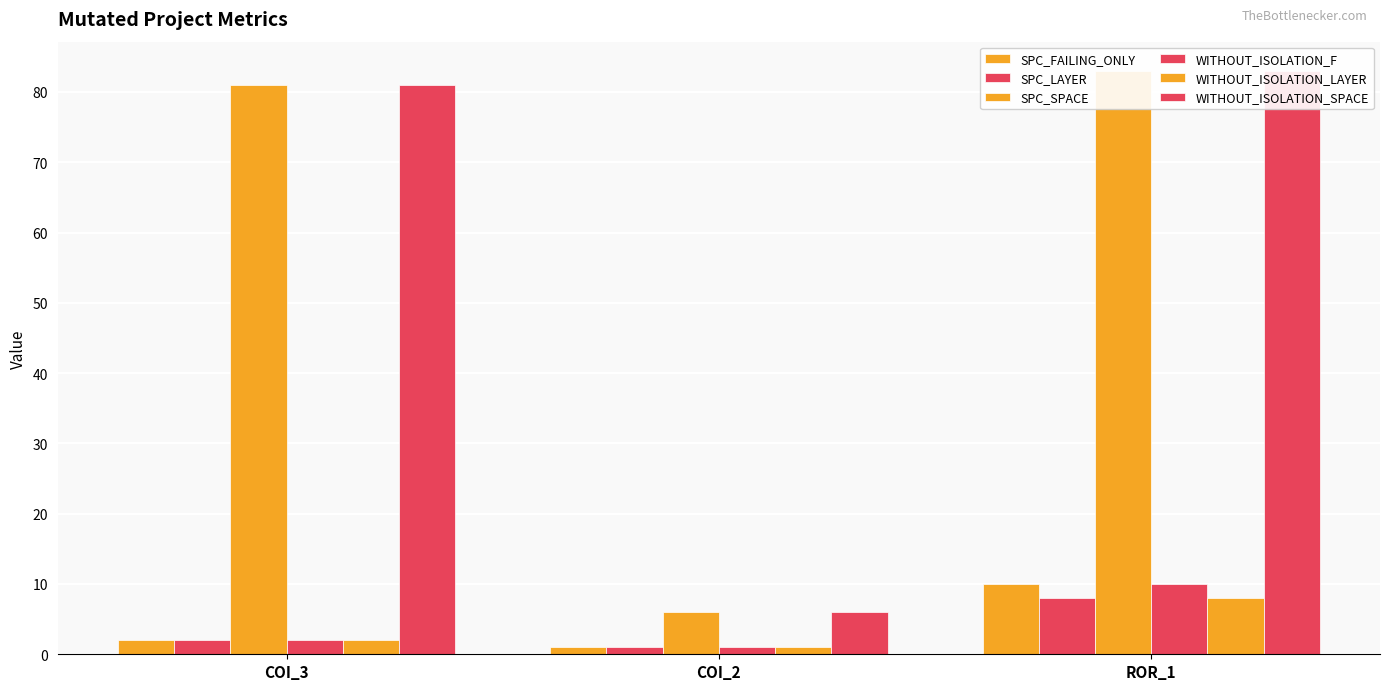

Read the SPC_FAILING_ONLY value at COI_3.

2